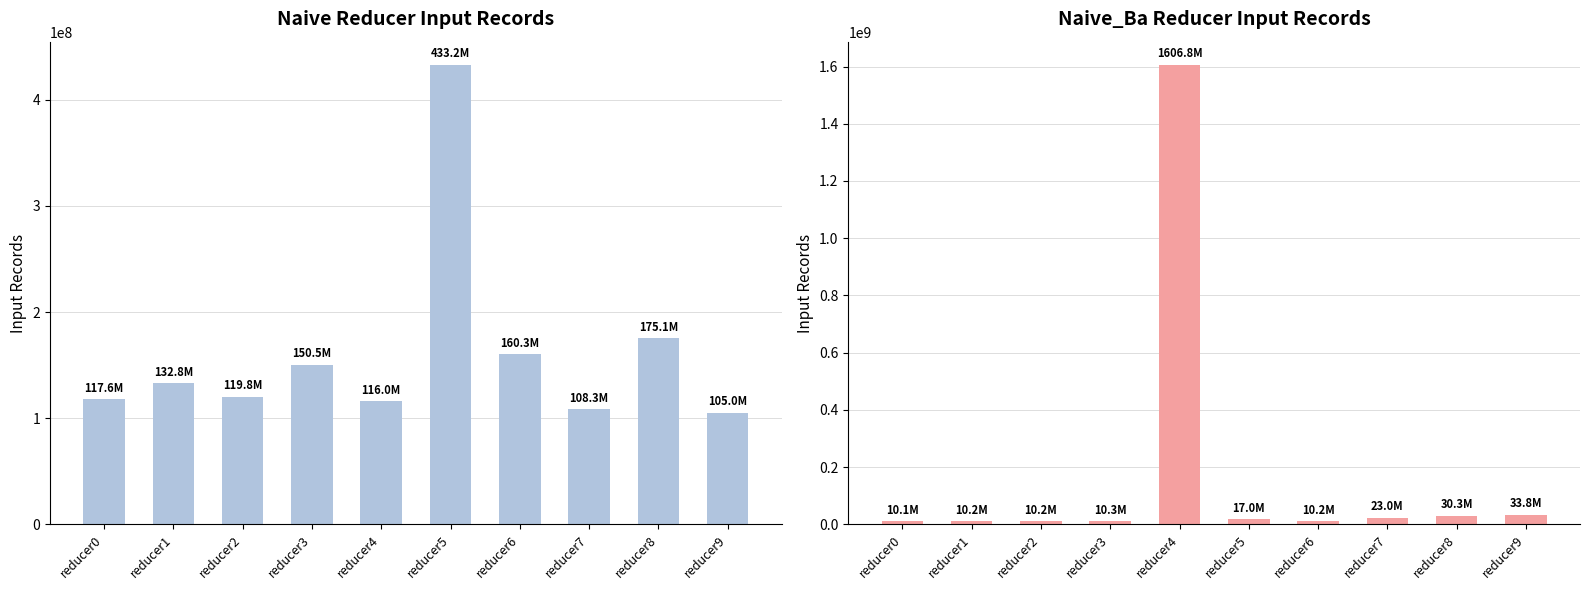

Which category has the highest value across all series?

reducer4